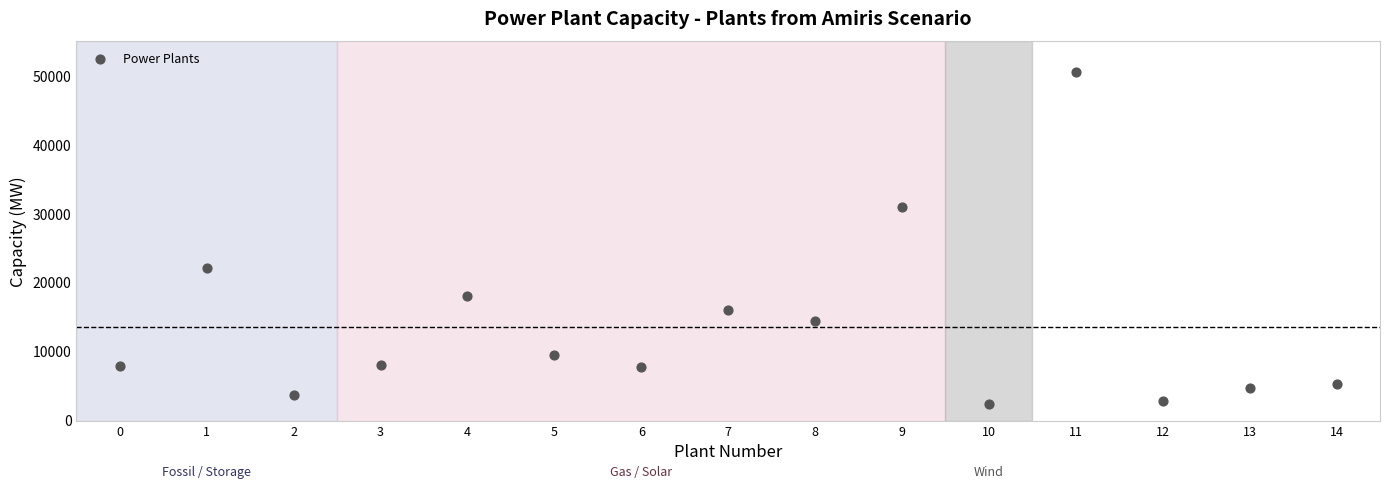

What is the range of Y values (max minus min)?

48289.0